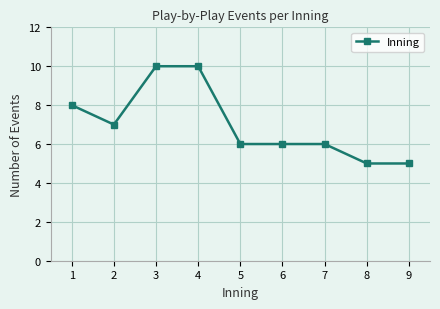

What is the value of the 7th point from the left?

6